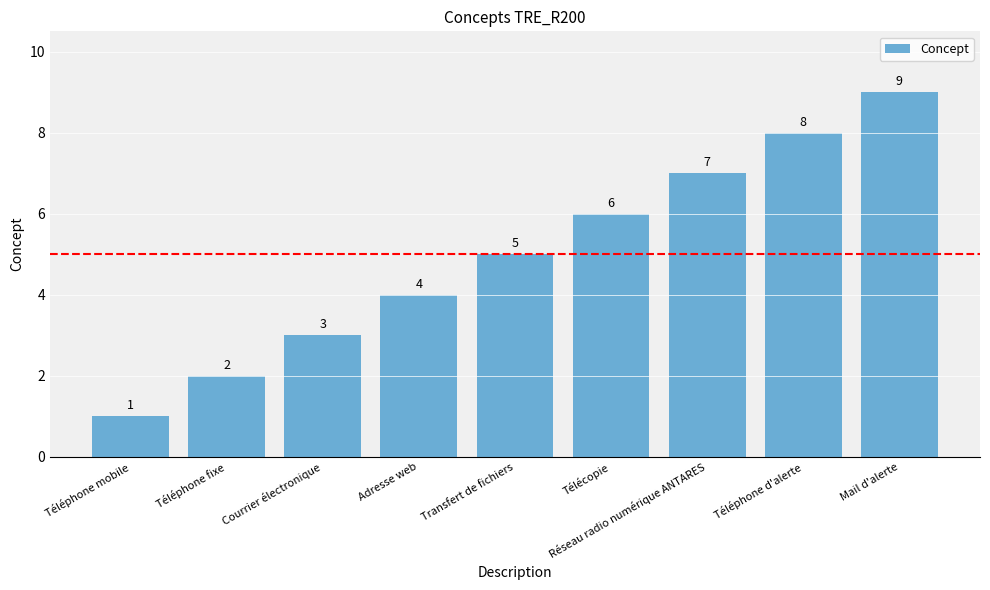

Which category has the highest value across all series?

Mail d'alerte